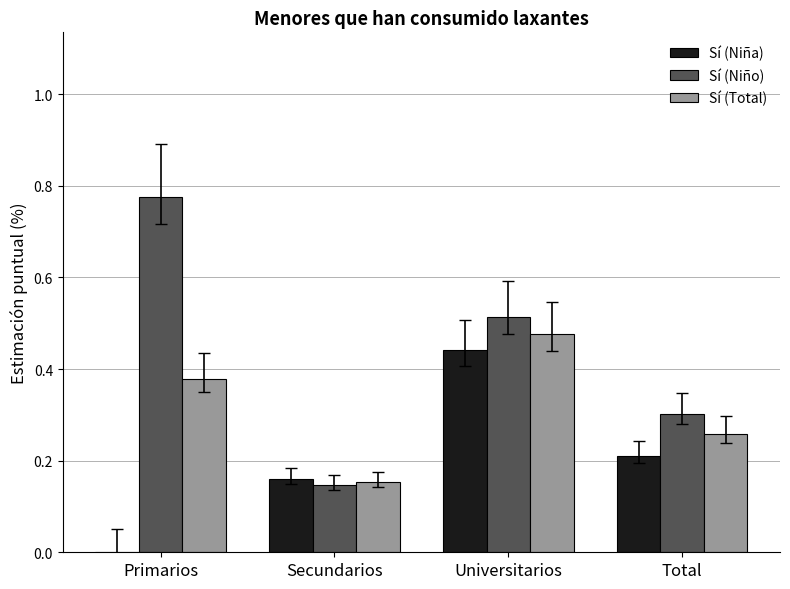

How many groups of bars are there?

4